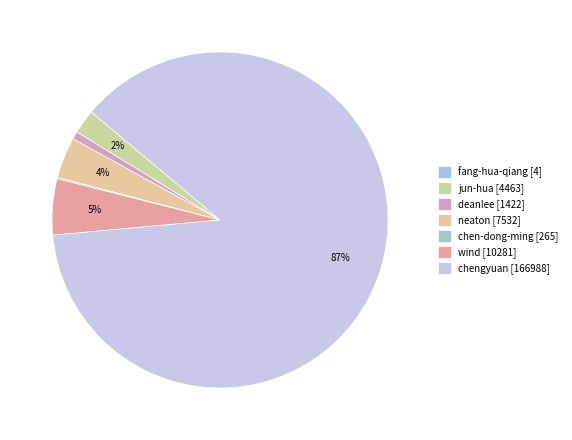

The fang-hua-qiang slice represents 9% of the pie. True or false?

False